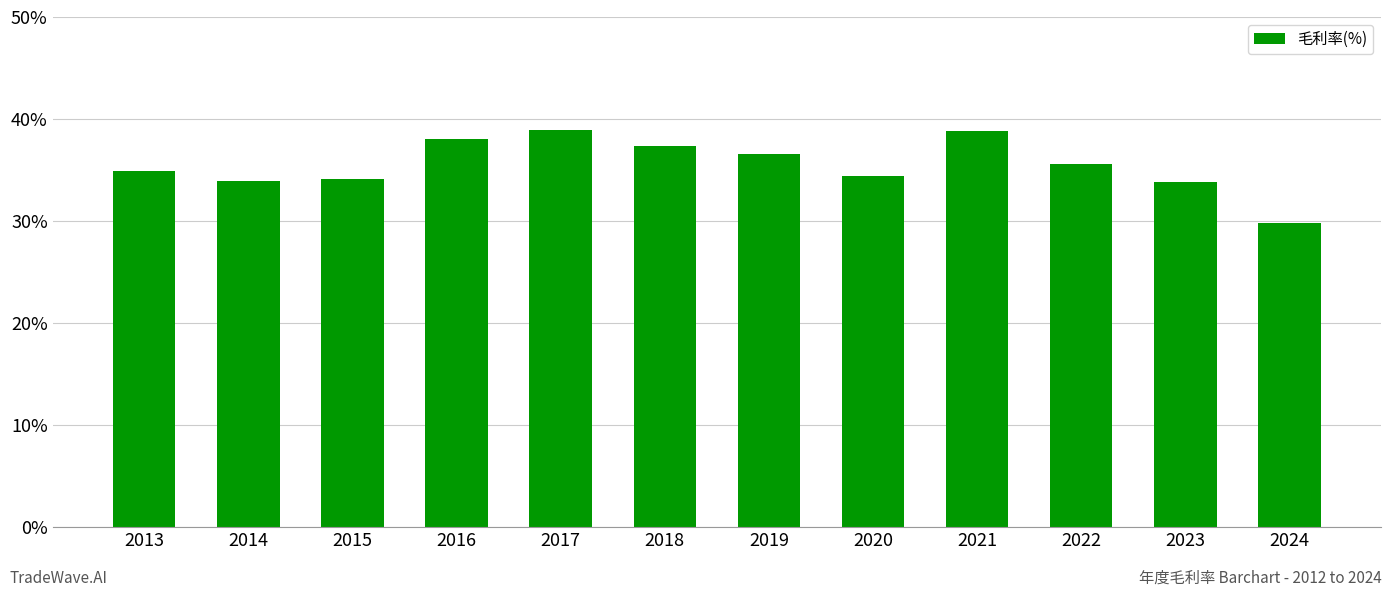

Which category has the lowest value across all series?

2024